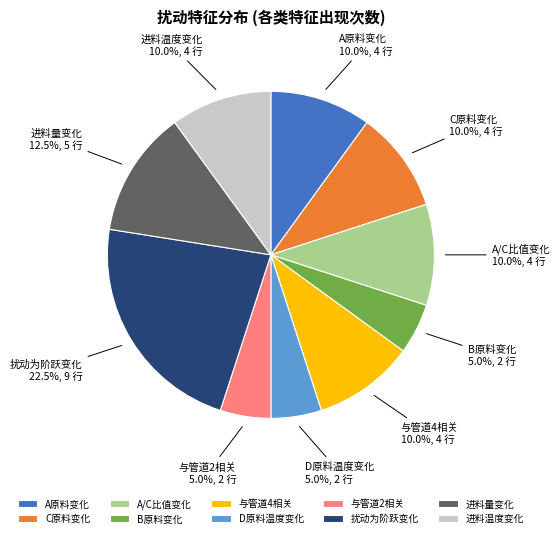

What is the largest slice in the pie chart?

扰动为阶跃变化